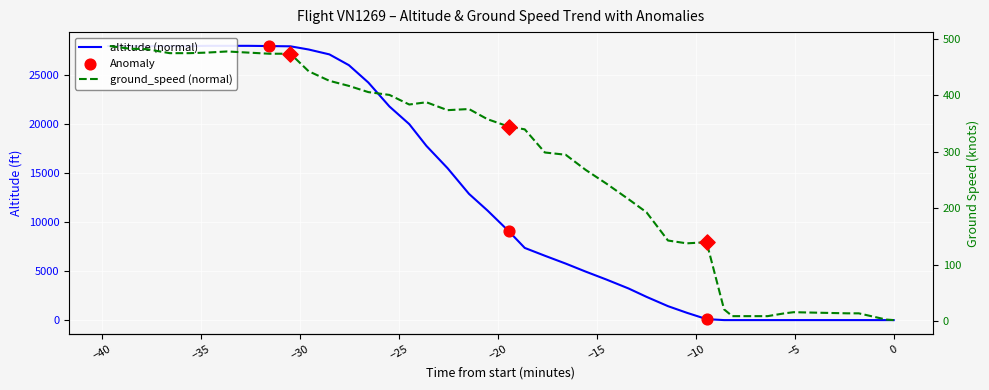

Is the value of ground_speed at 22 greater than the value of altitude at 31?

No